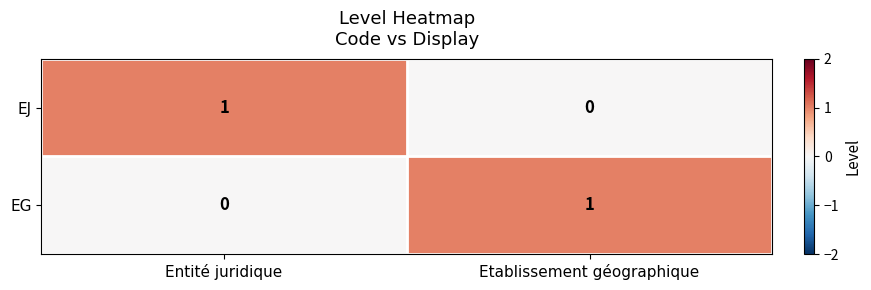

Is the value of EJ at Etablissement géographique greater than the value of EG at Etablissement géographique?

No